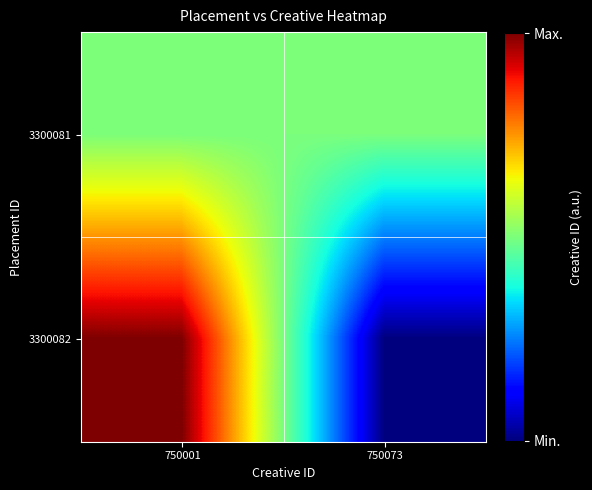

What is the total value across all series at 750073?

750073